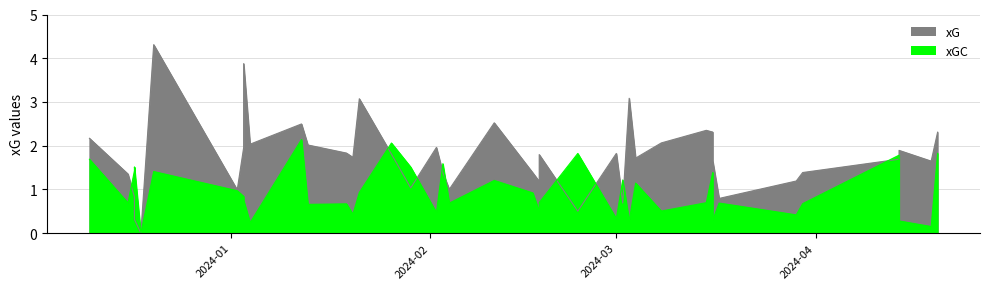

How many intersections are there between xG and xGC?

11